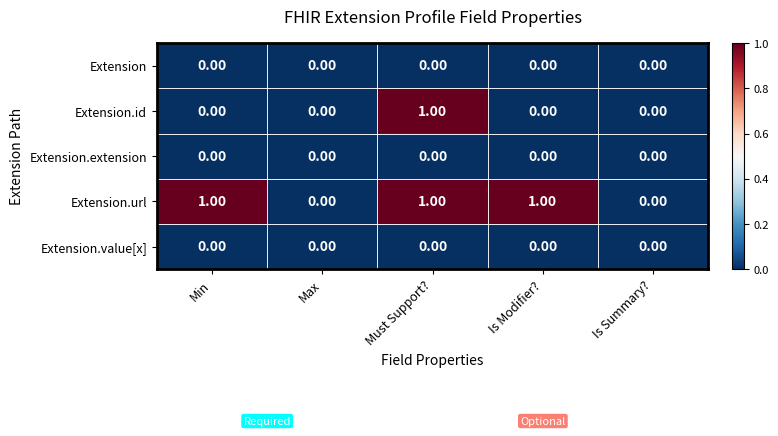

How many series are shown in this chart?

5